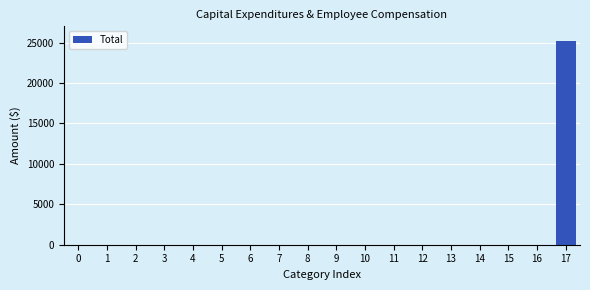

Reading left to right, transcribe all the data shown in this chart.

0=0	1=0	2=0	3=0	4=0	5=0	6=0	7=0	8=0	9=0	10=0	11=0	12=0	13=0	14=0	15=0	16=0	17=25245